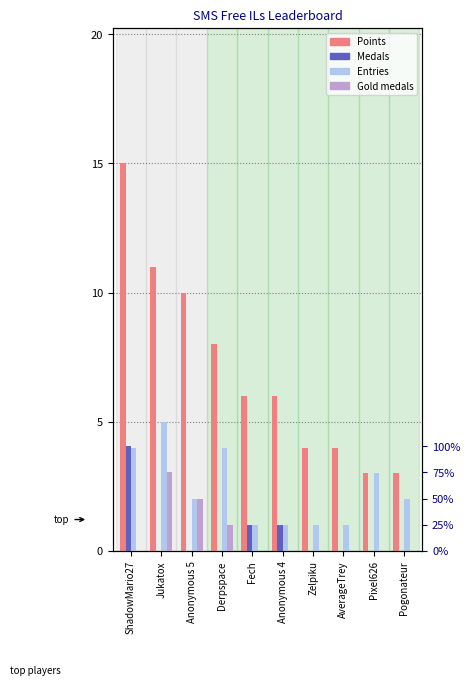

Count the number of data series in this chart.

4